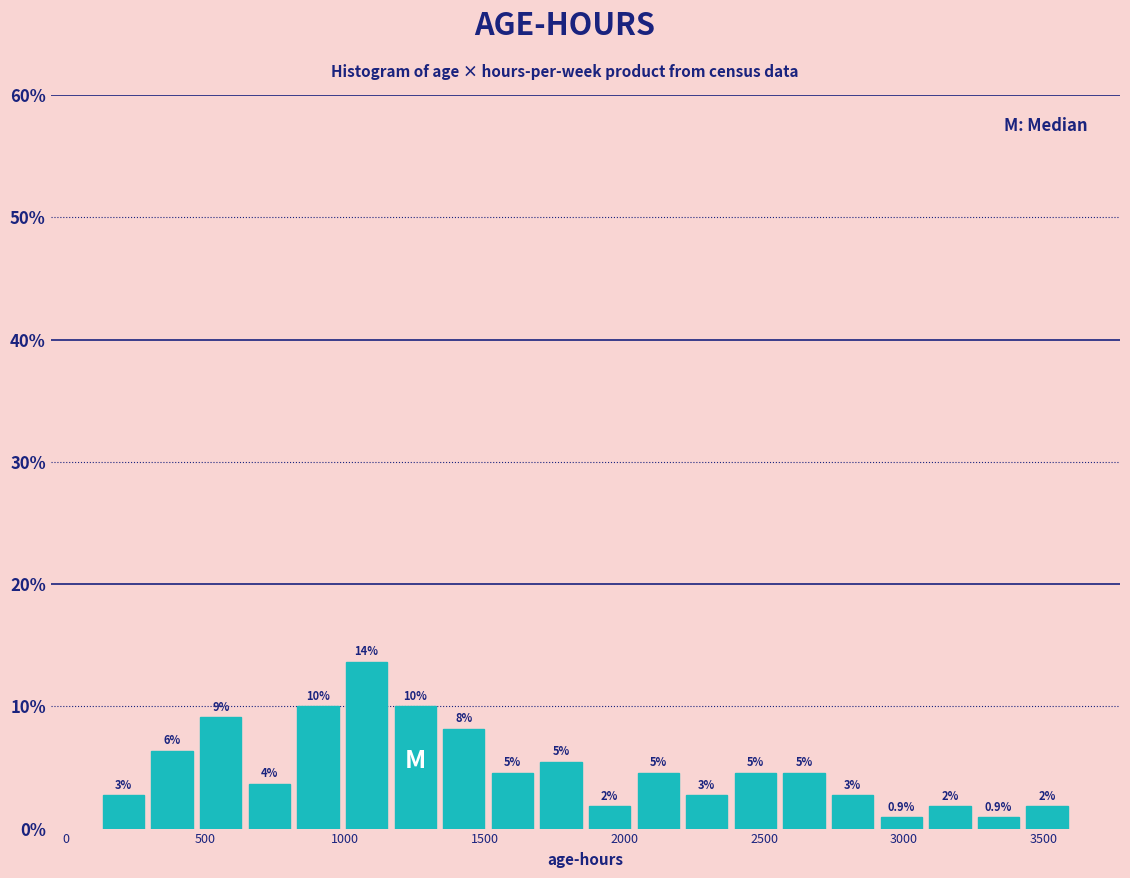

Read against the x-axis, roughly where is the centre of the tallest bar?

1100